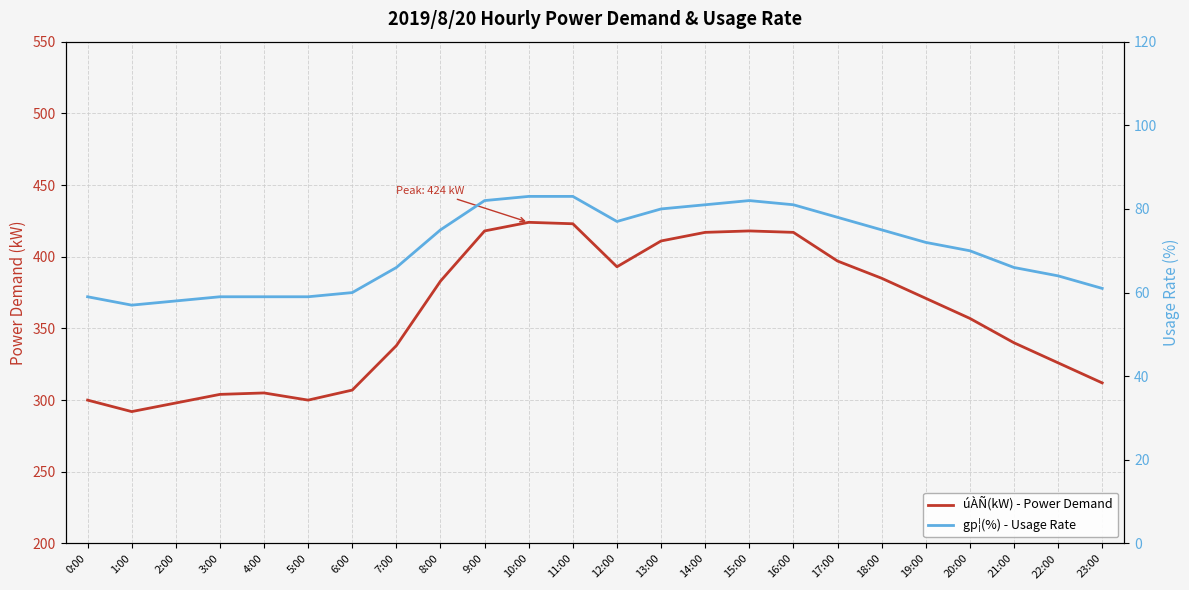

How many lines are shown in the chart?

2